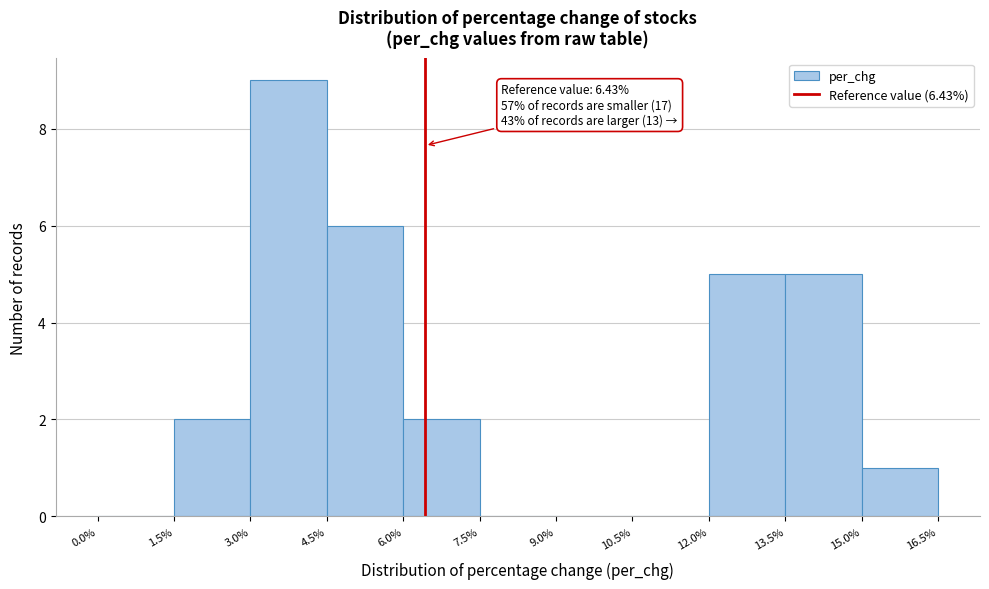

Over which range of the x-axis is the bar tallest?

3.0% to 4.5%